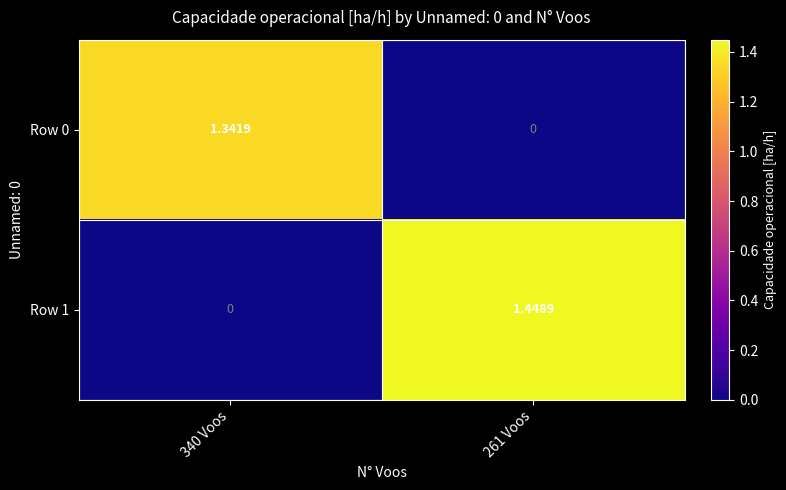

Is the value of Row 1 at 261 Voos greater than the value of Row 0 at 261 Voos?

Yes